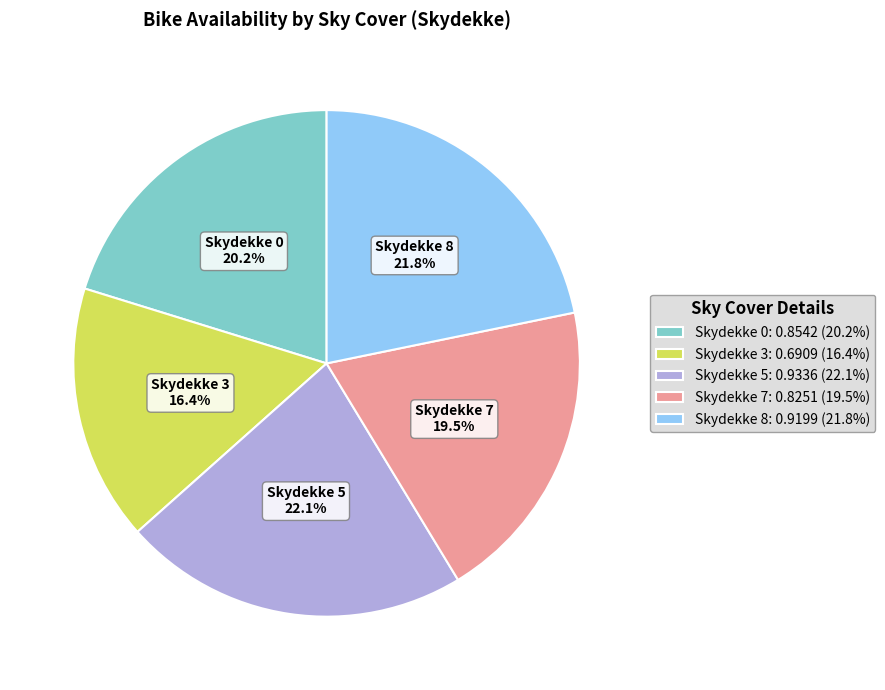

Does Skydekke 5 account for over 50% of the chart?

No